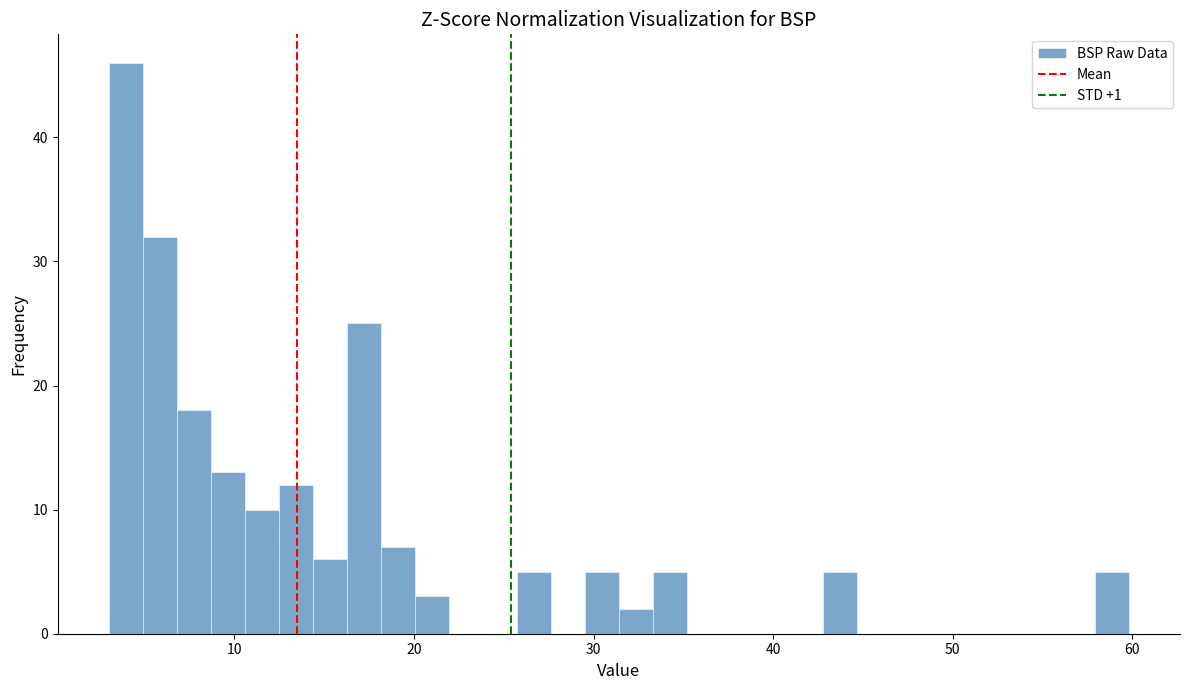

Read against the x-axis, roughly where is the centre of the tallest bar?

4